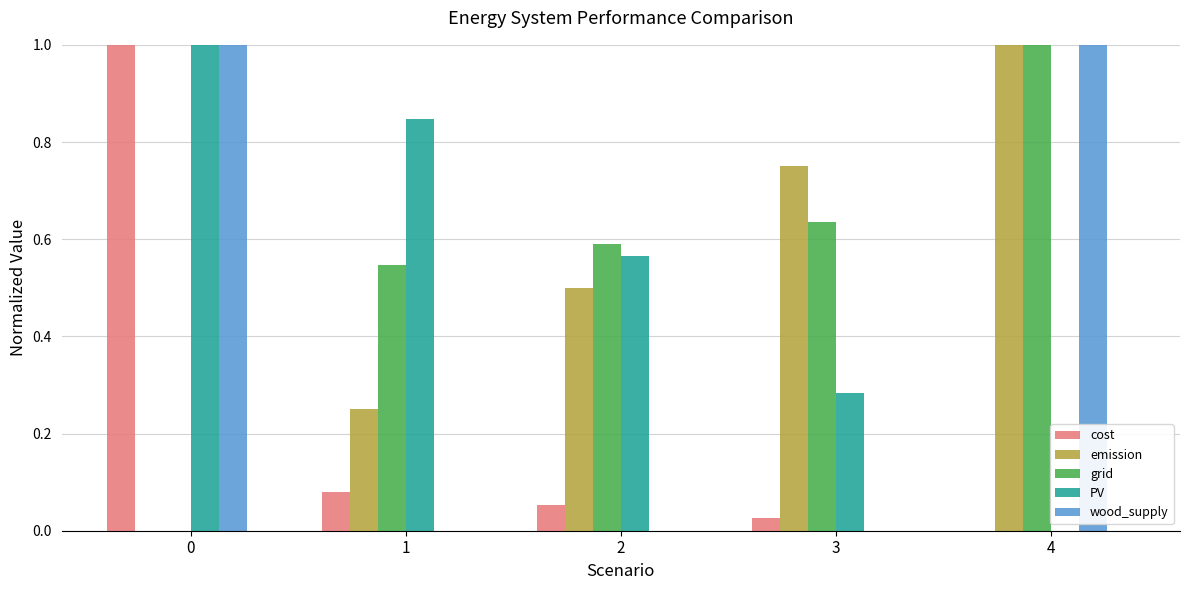

What is the sum of all cost values?

1.2